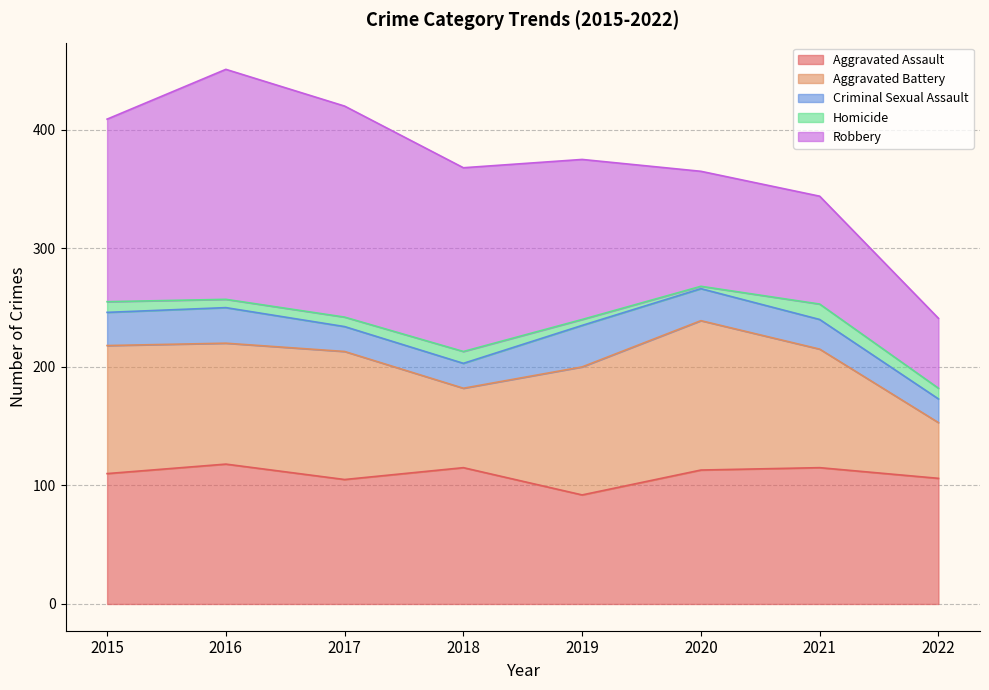

At which label does Homicide reach its peak?

2021